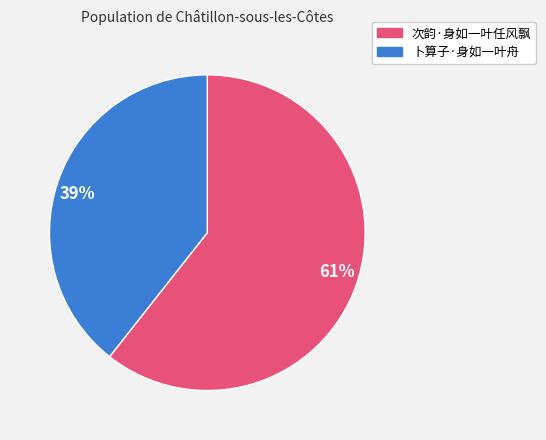

Count the number of slices in the pie.

2